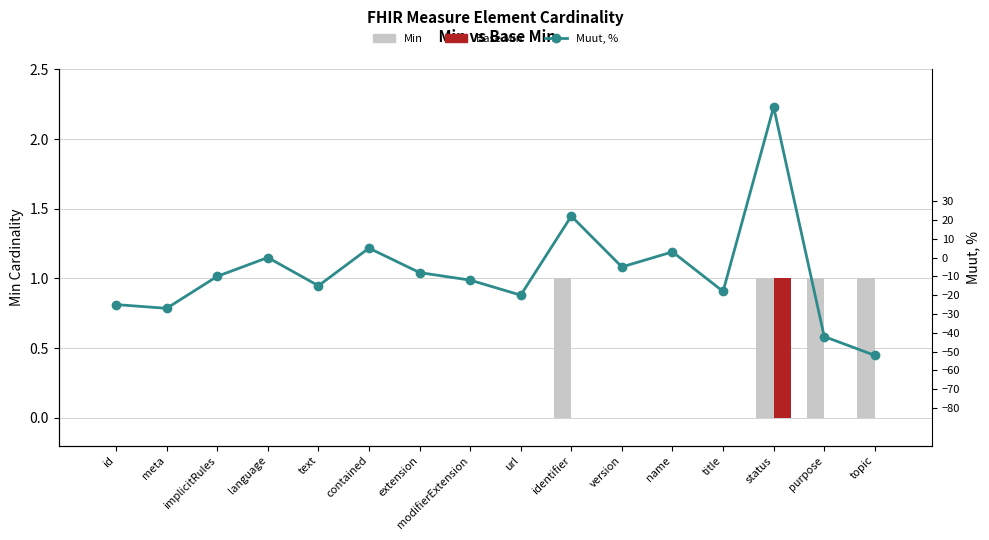

Is the value of Base Min at implicitRules greater than the value of Min at status?

No